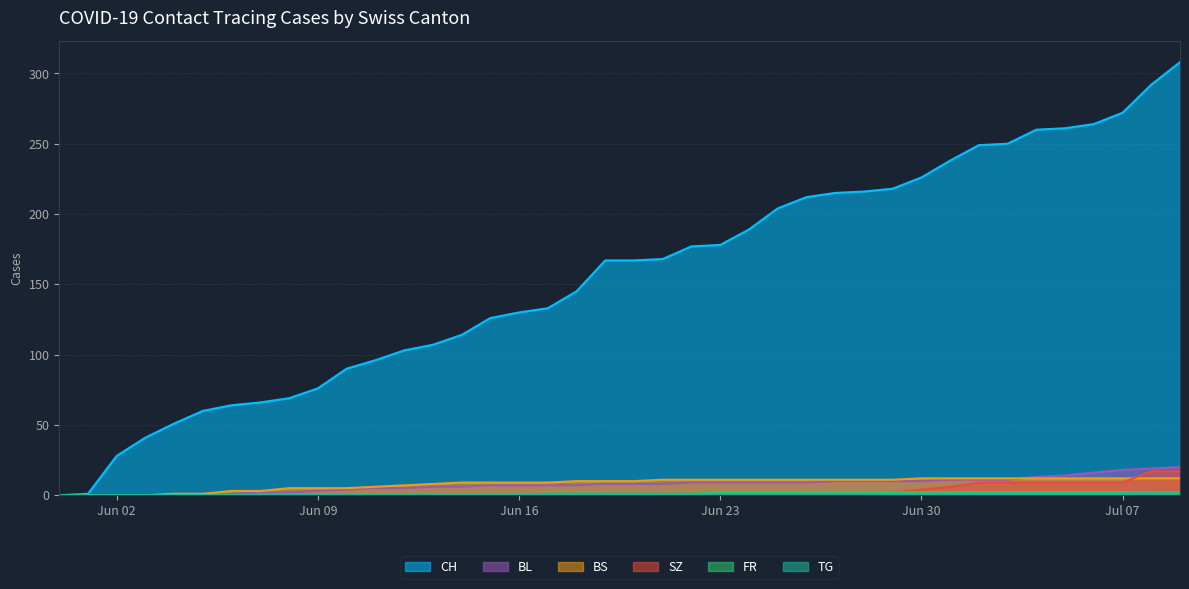

Which series has the widest spread of values?

CH